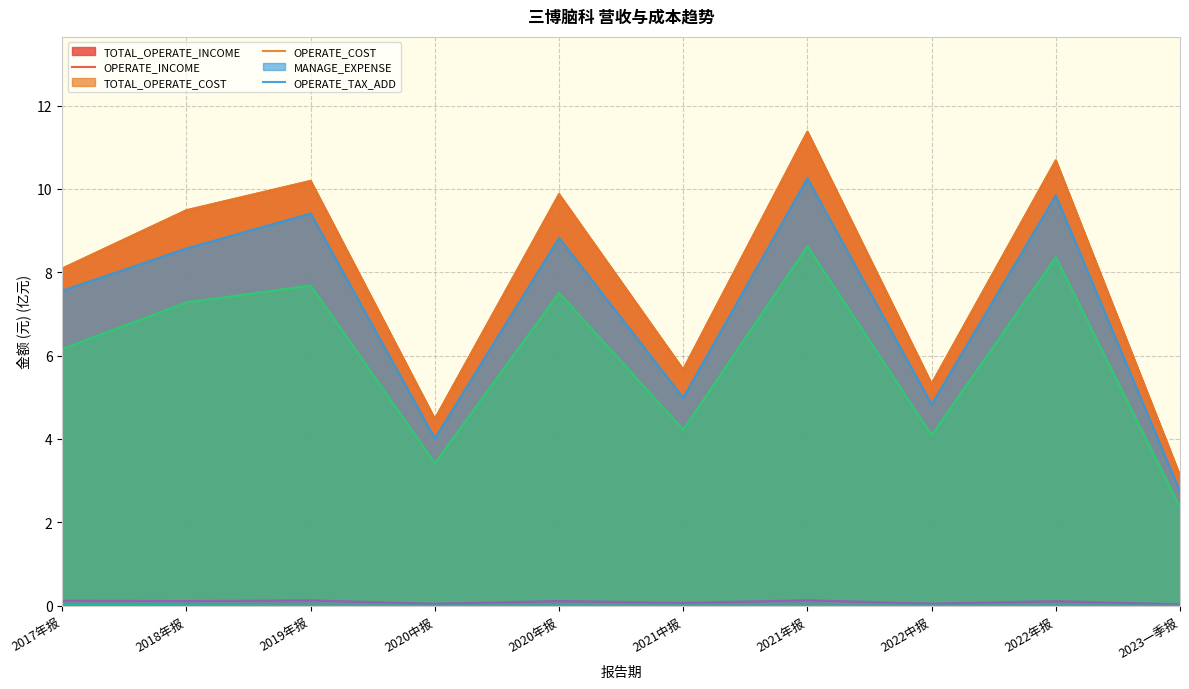

True or false: MANAGE_EXPENSE and OPERATE_COST intersect in this chart.

False